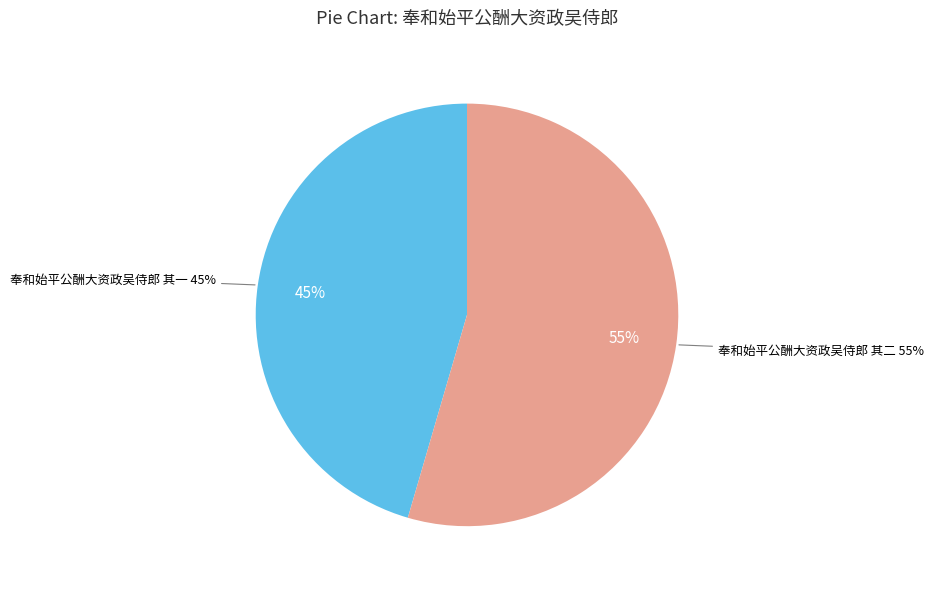

What percentage is the 奉和始平公酬大资政吴侍郎 其一 slice, to the nearest percent?

45%